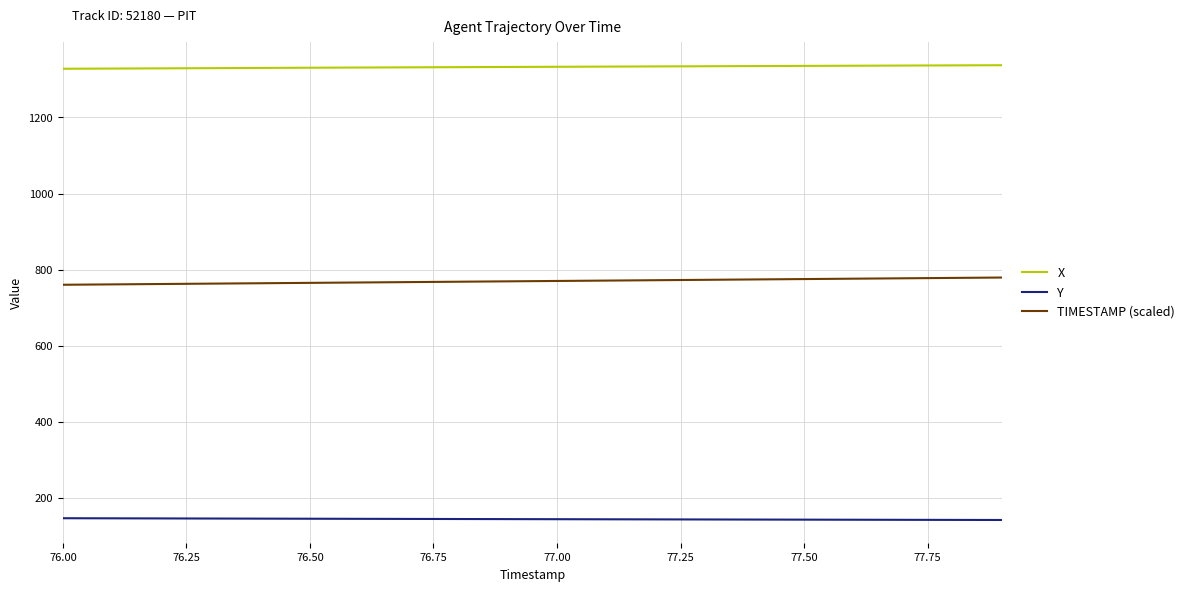

True or false: X and Y cross at least once.

False